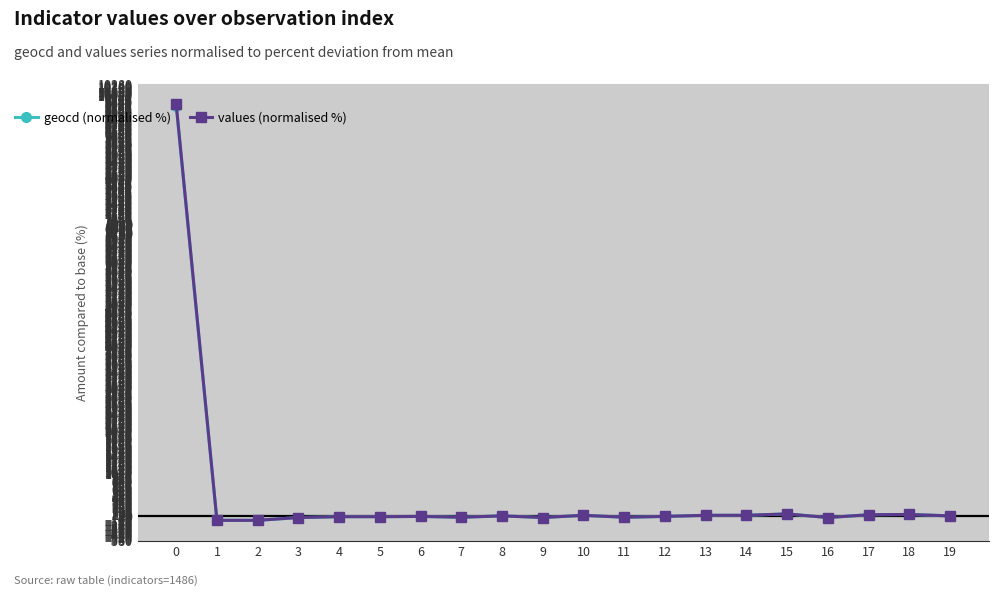

Is this an area chart (filled region under the line)?

No